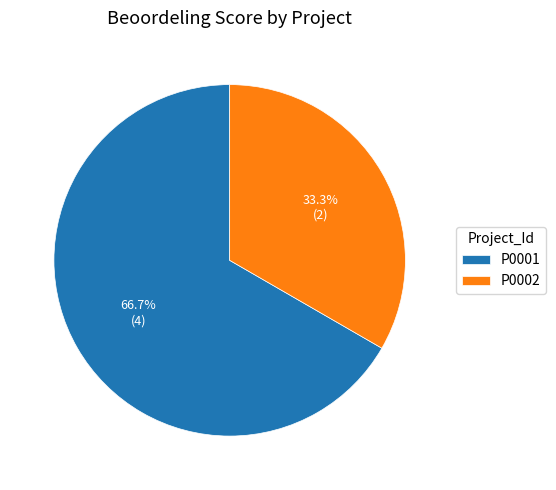

Which category has the smallest portion of the pie?

P0002